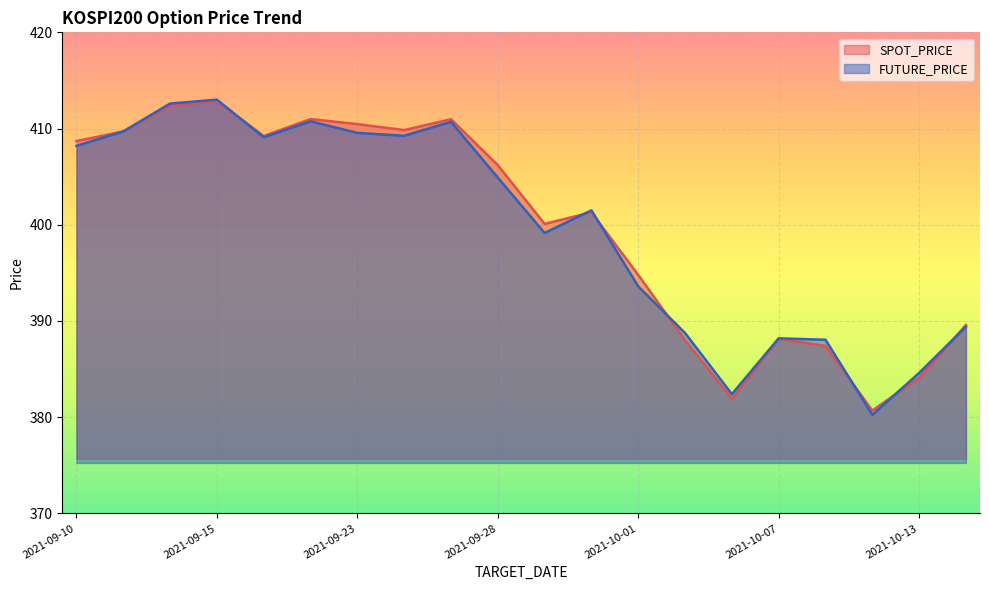

True or false: FUTURE_PRICE and SPOT_PRICE cross at least once.

True